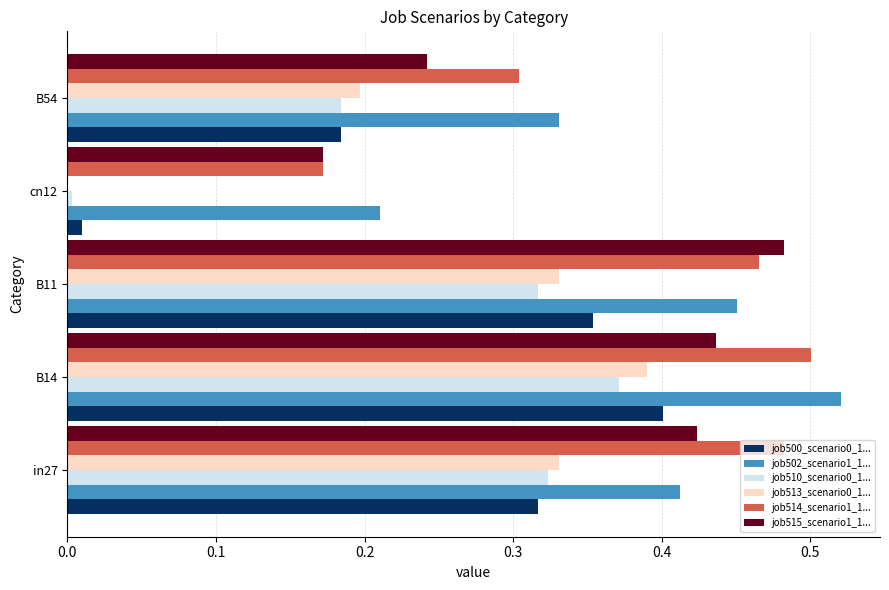

At which category is the sum across all series the highest?

B14